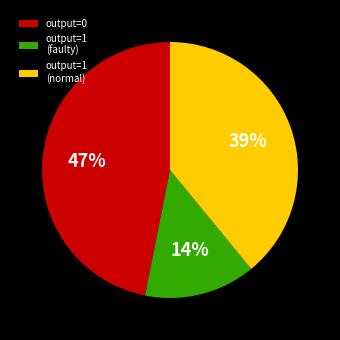

Which slice is the smallest?

output=1 (faulty)